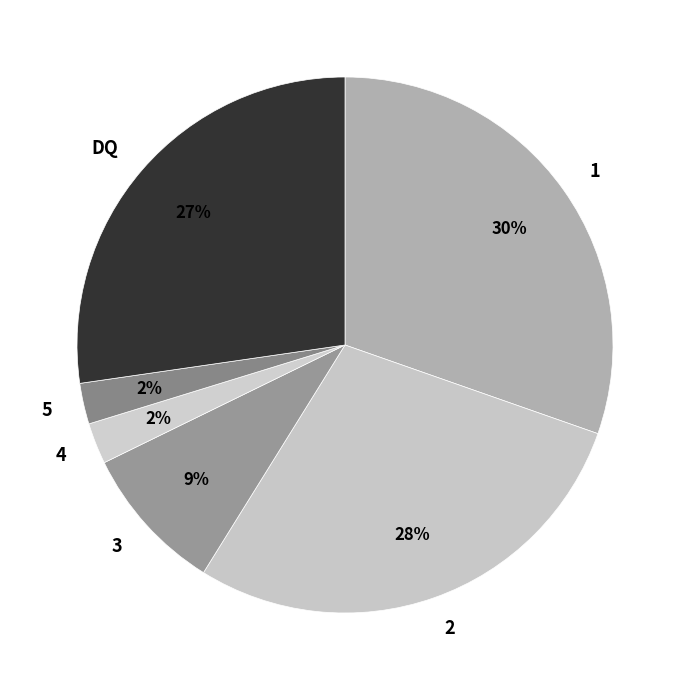

What is the ratio of the value at 1 to the value at 2?

1.1